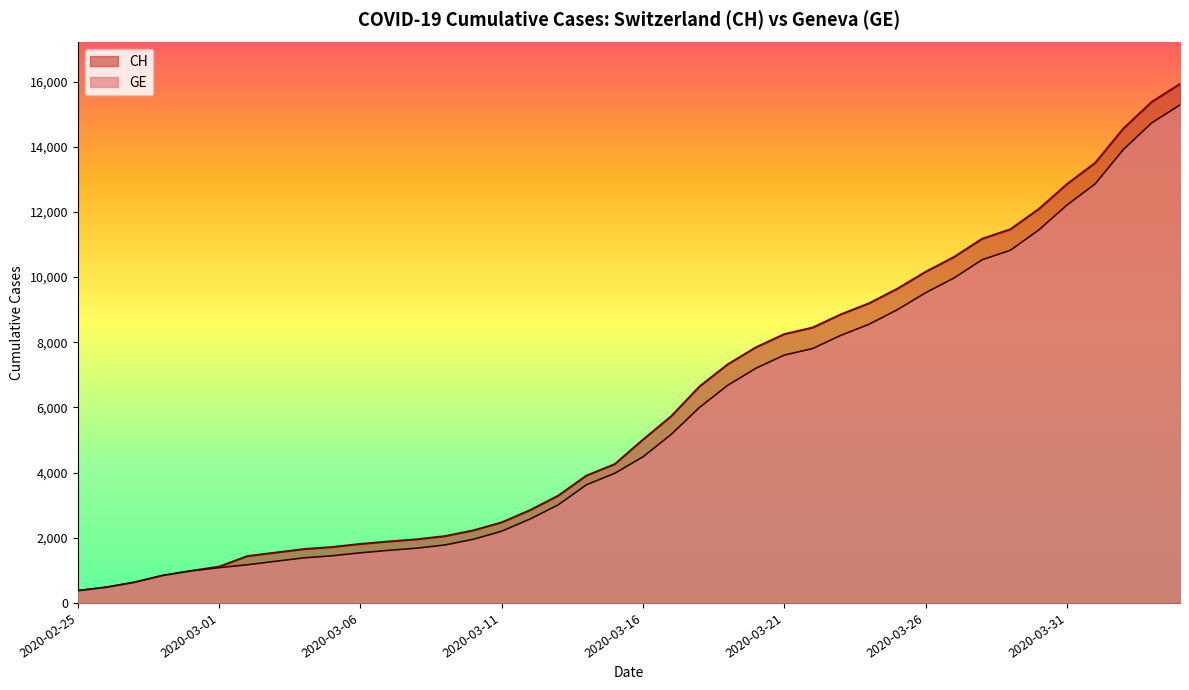

What is the difference between the highest and lowest values at 2020-03-12?

271